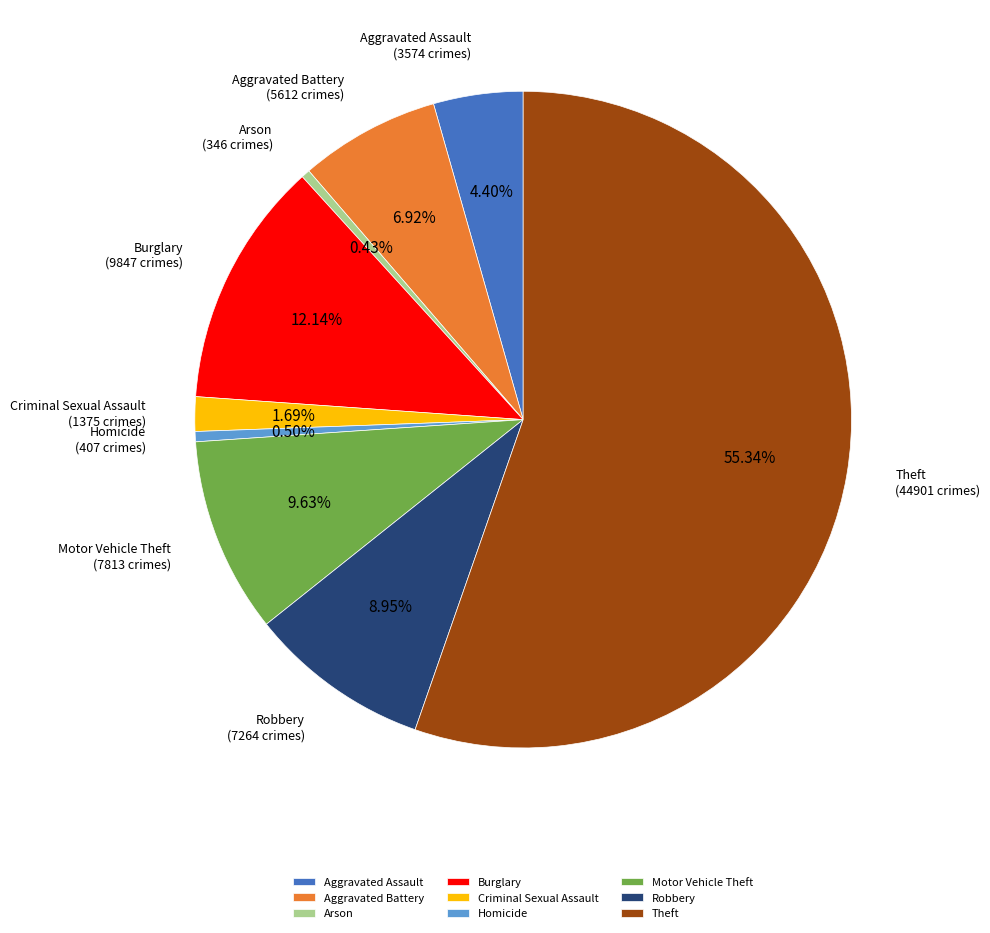

Is Theft the majority of the pie?

Yes